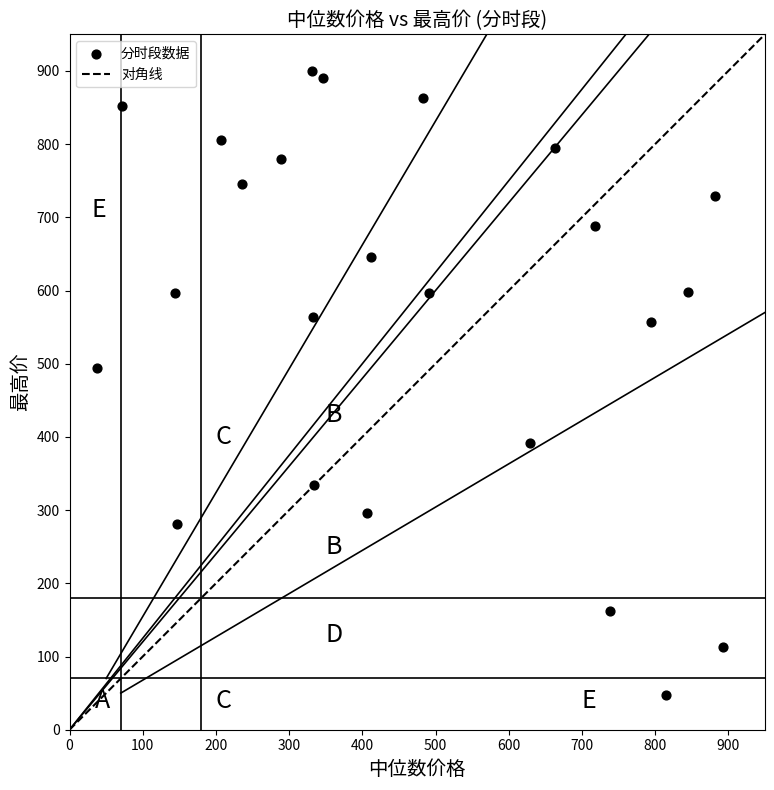

What Y value in the scatter plot is closest to 473?

494.7